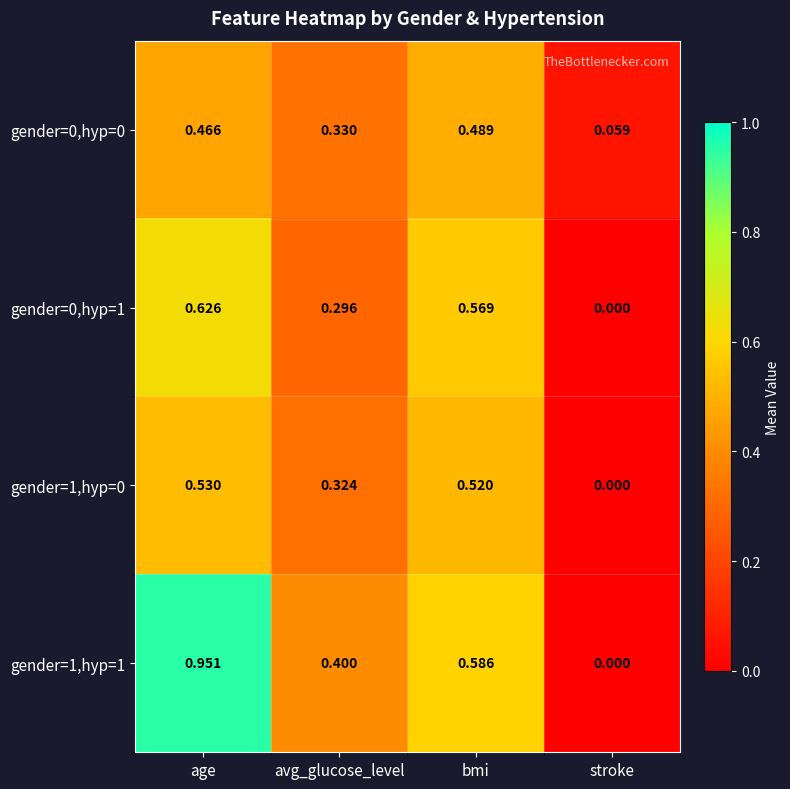

At which label is gender=0,hyp=1 closest to 0?

stroke